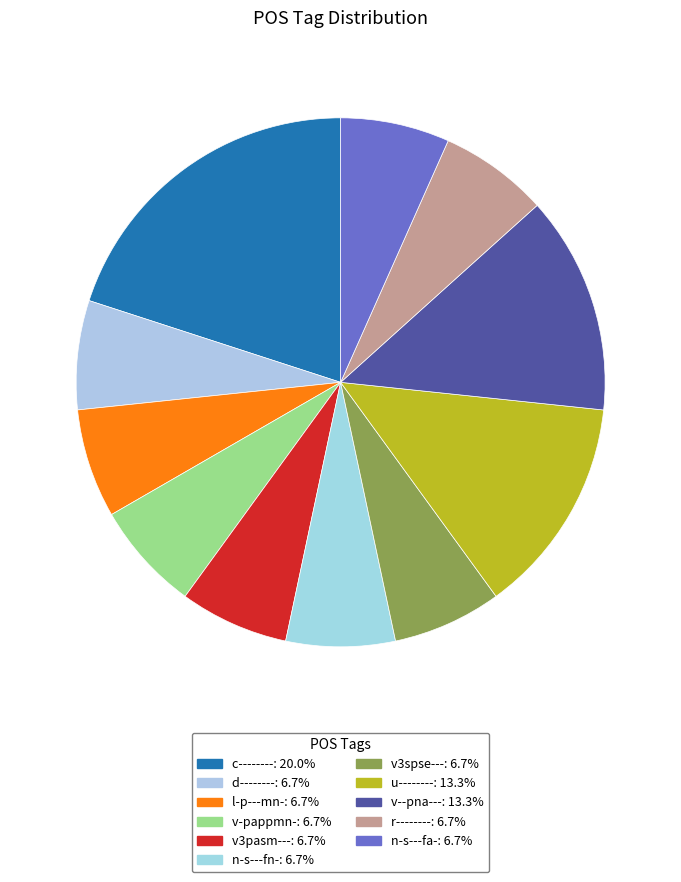

Count the number of slices in the pie.

11